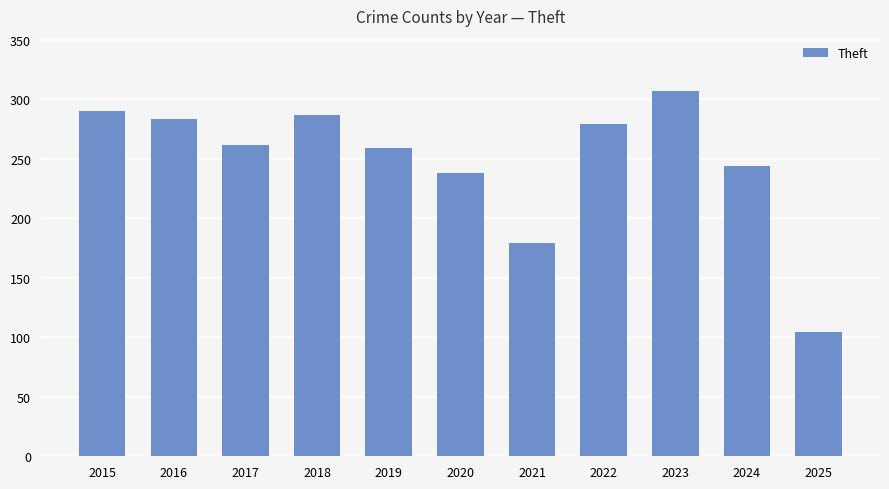

Does the chart contain any negative values?

No